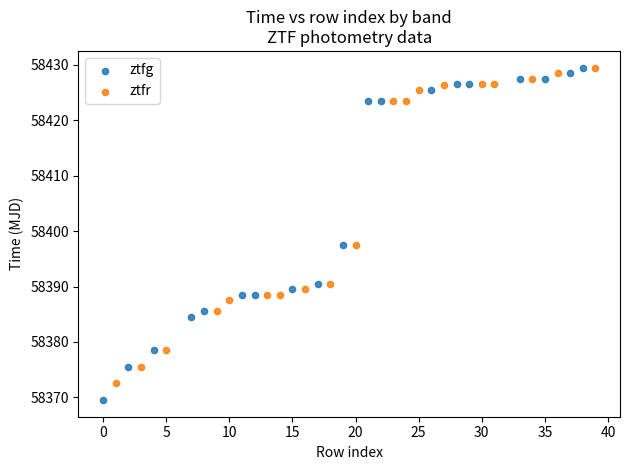

Which series contains the lowest Y value?

ztfg